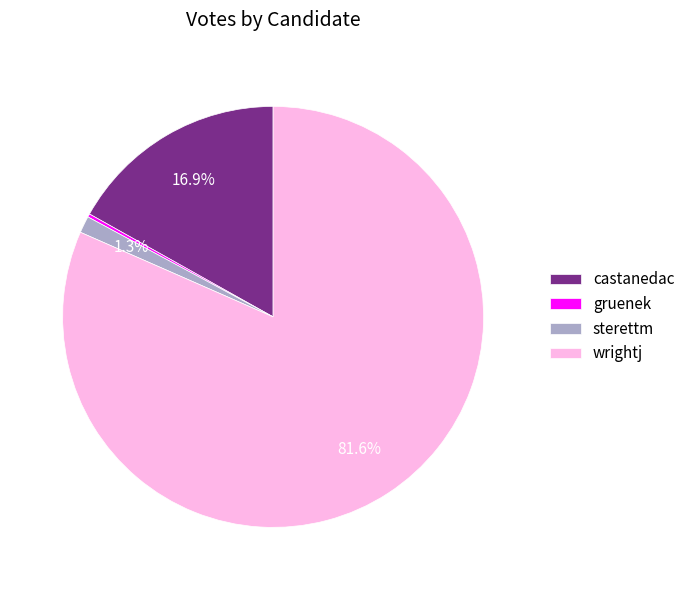

What is the largest slice in the pie chart?

wrightj